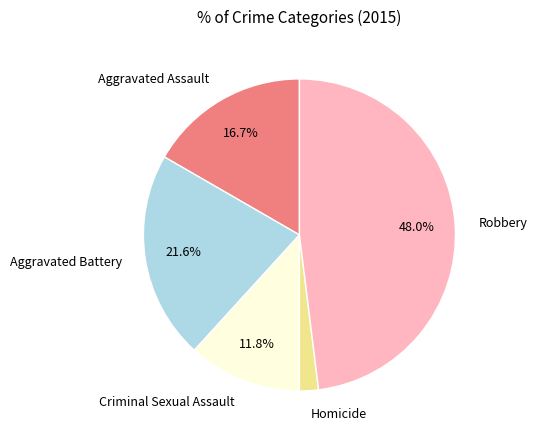

To the nearest percent, what is the difference between the largest and smallest slice percentages?

46%